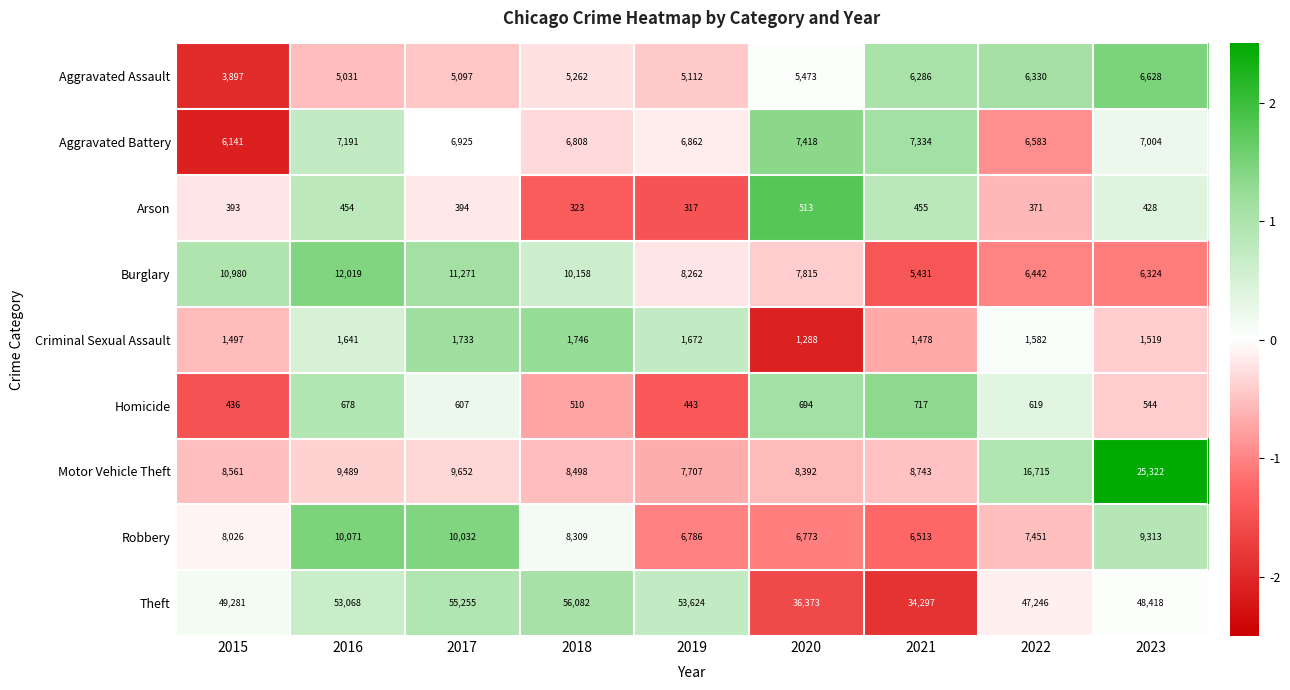

How many series are shown in this chart?

9